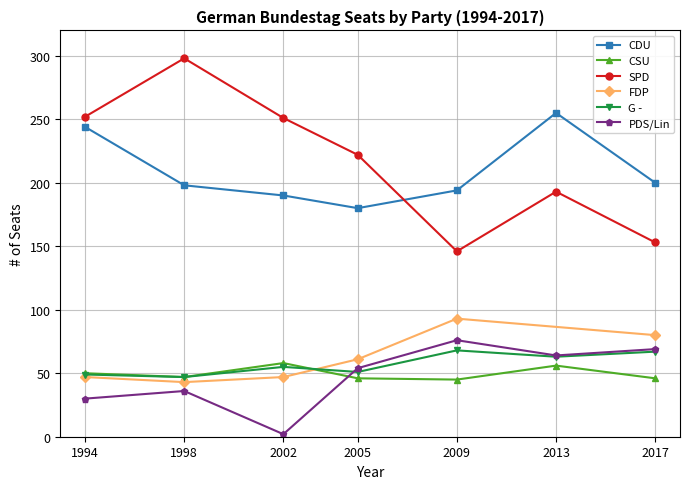

True or false: CDU has a value of 342 at 2009.

False